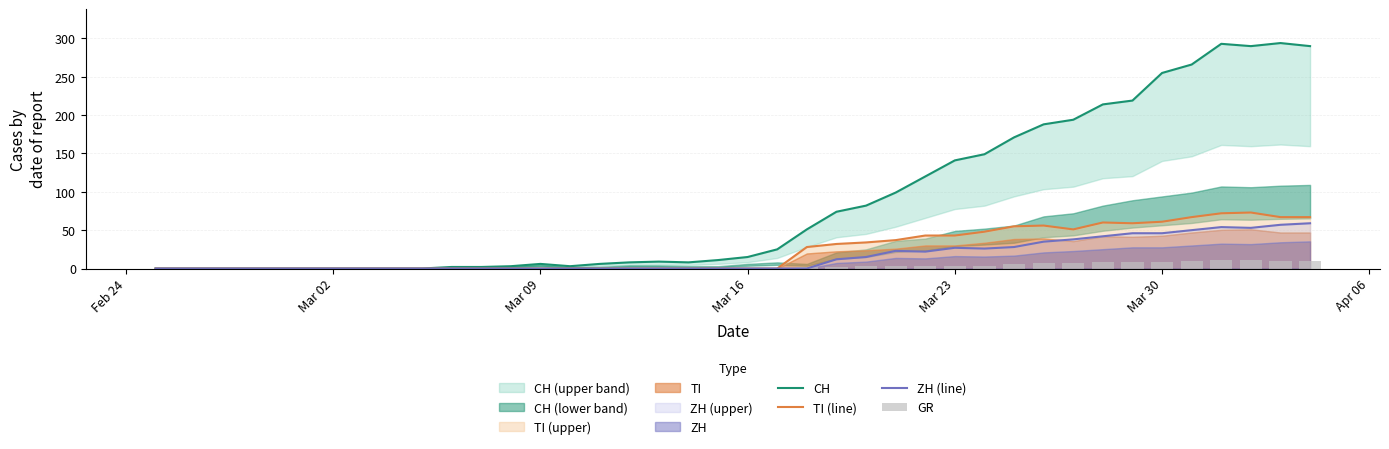

How many values in the ZH (line) series exceed 0?

17